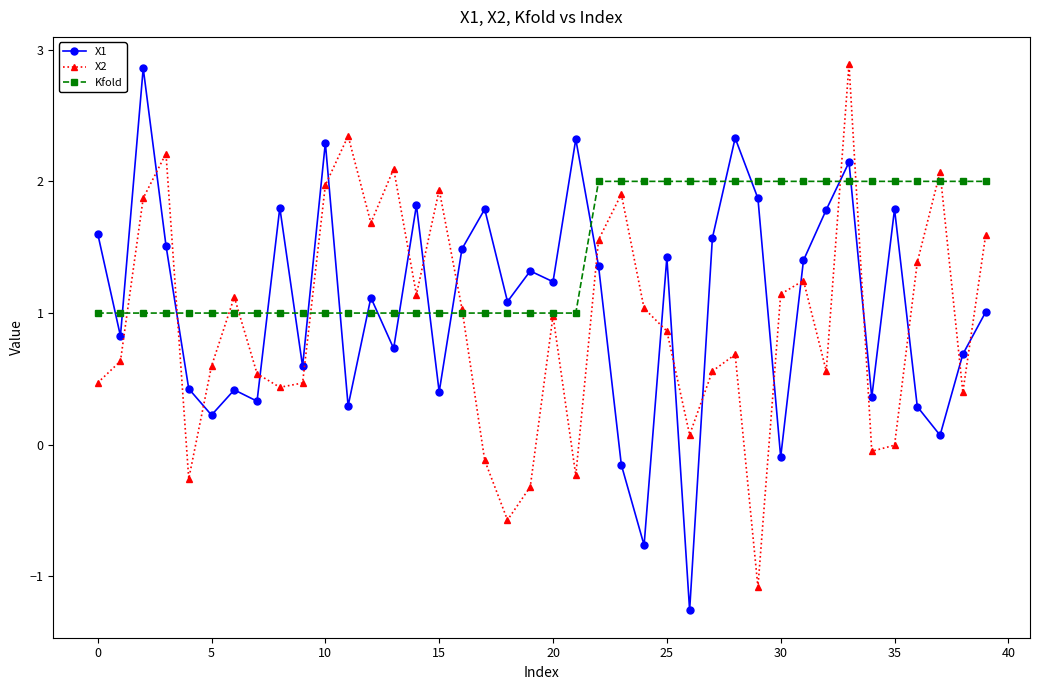

True or false: X1 has more than 0 points higher than both neighbors.

True